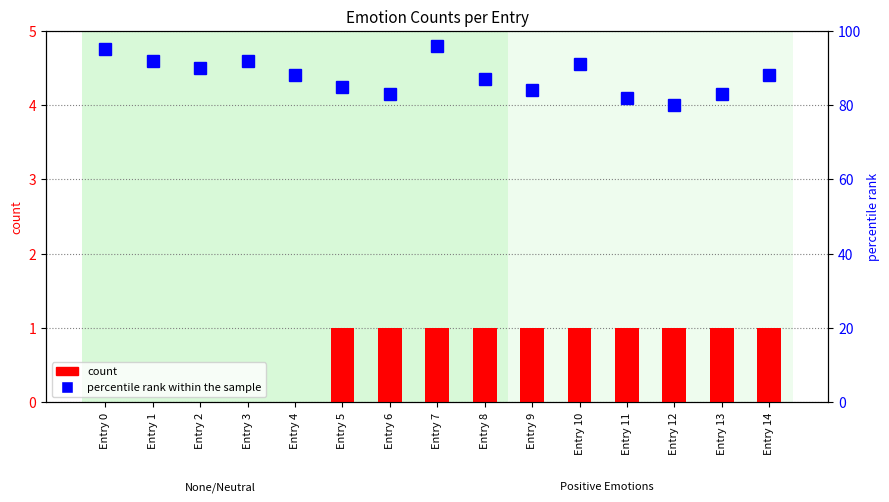

Rank the series by their average value, from highest to lowest.

percentile rank within the sample, count